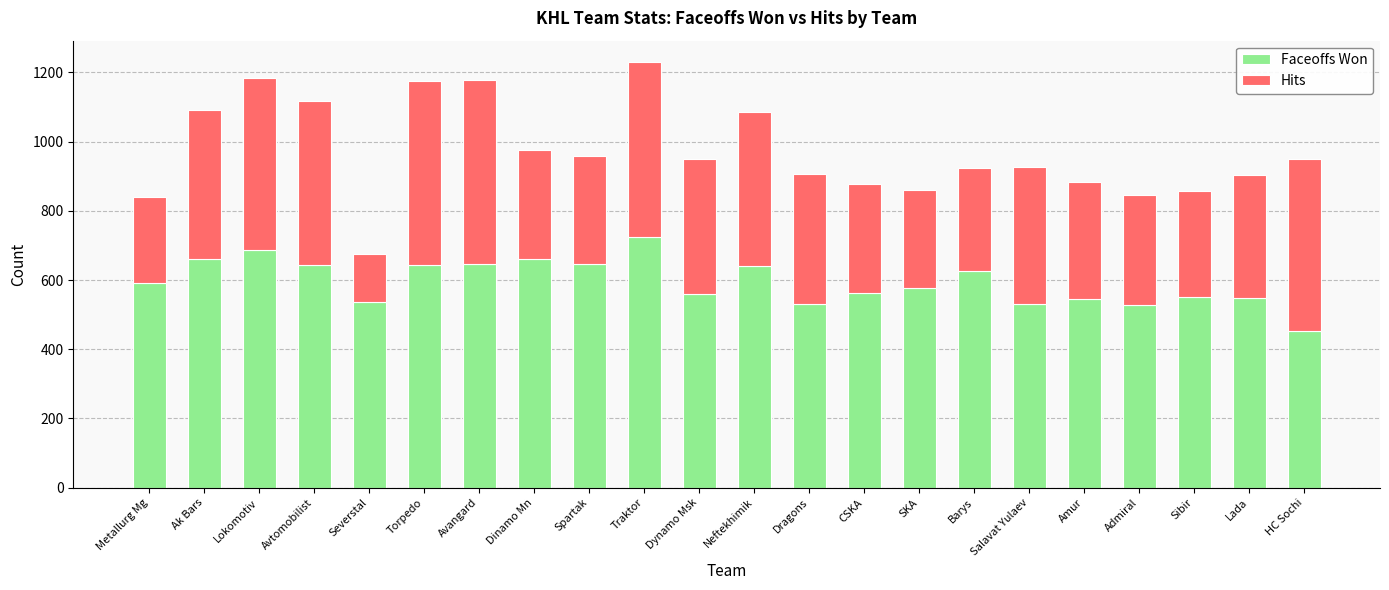

How many series are shown in this chart?

2